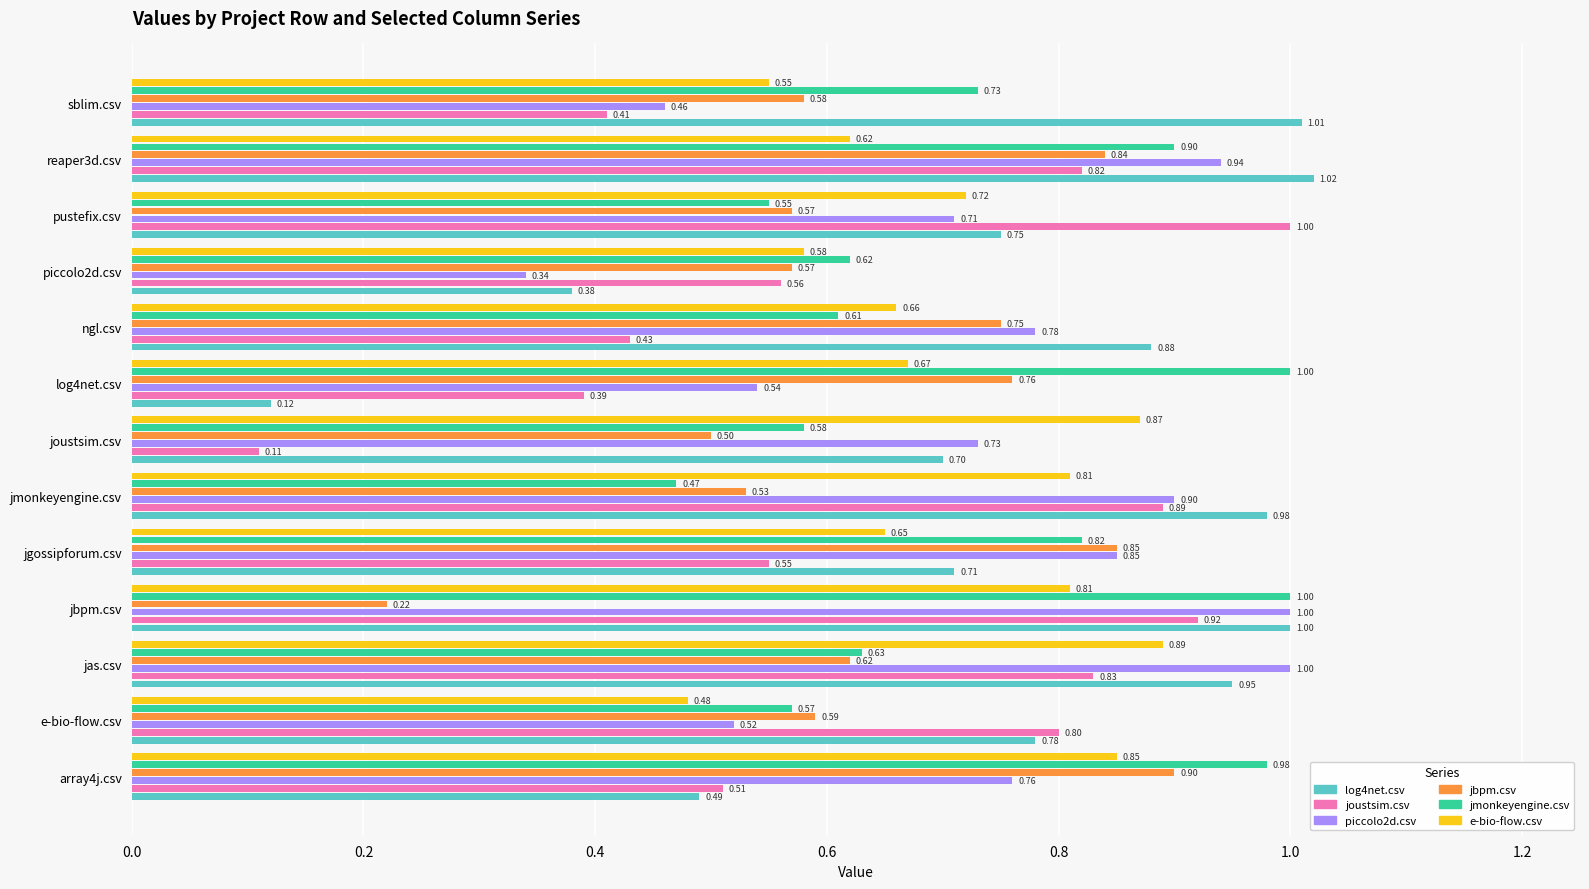

What are all the series names shown in the legend?

log4net.csv, joustsim.csv, piccolo2d.csv, jbpm.csv, jmonkeyengine.csv, e-bio-flow.csv